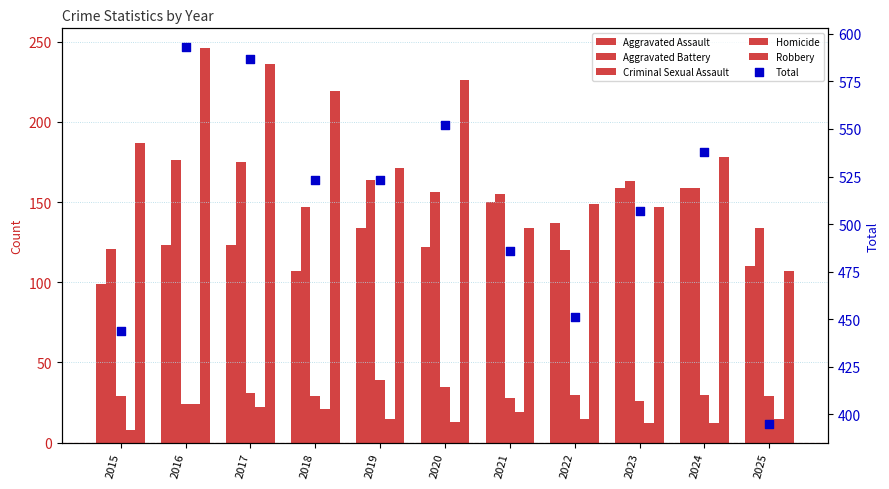

Which series contains the lowest Y value?

Homicide